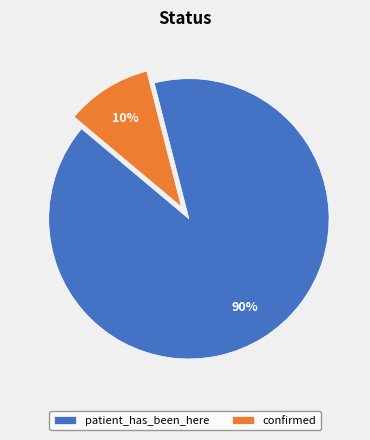

Which slice represents more than half of the pie?

patient_has_been_here